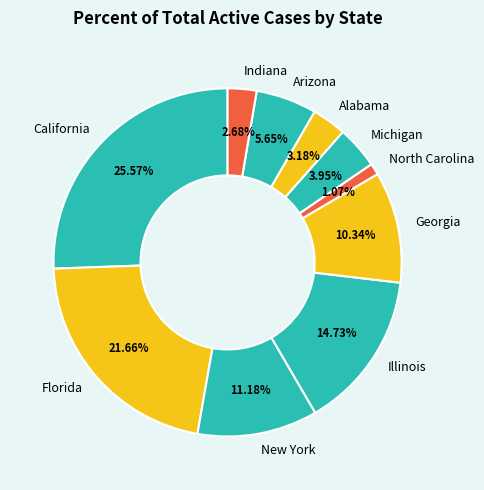

How many slices are in this pie chart?

10